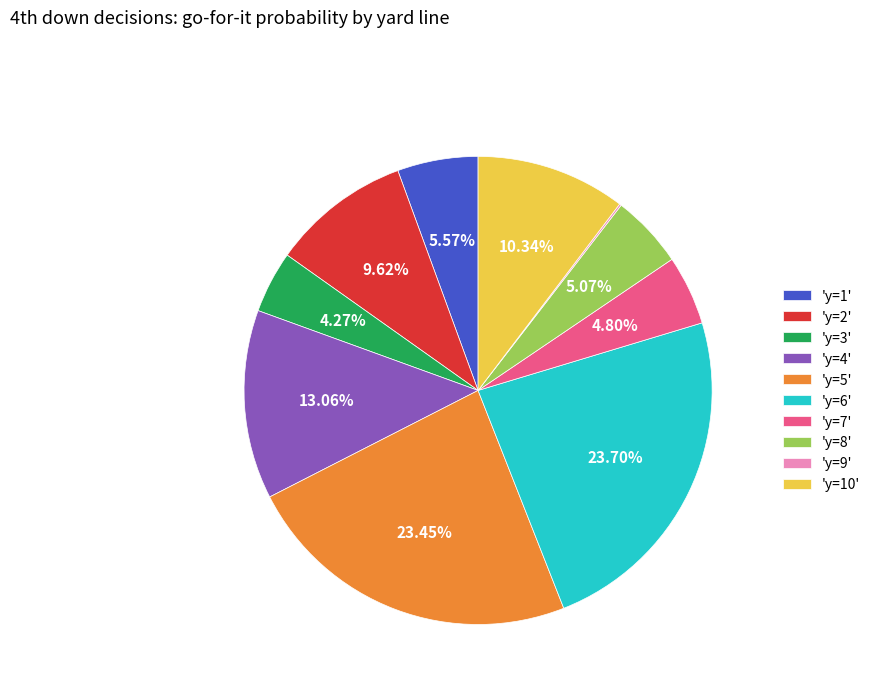

Do 'y=2' and 'y=10' together represent more than half of the pie?

No